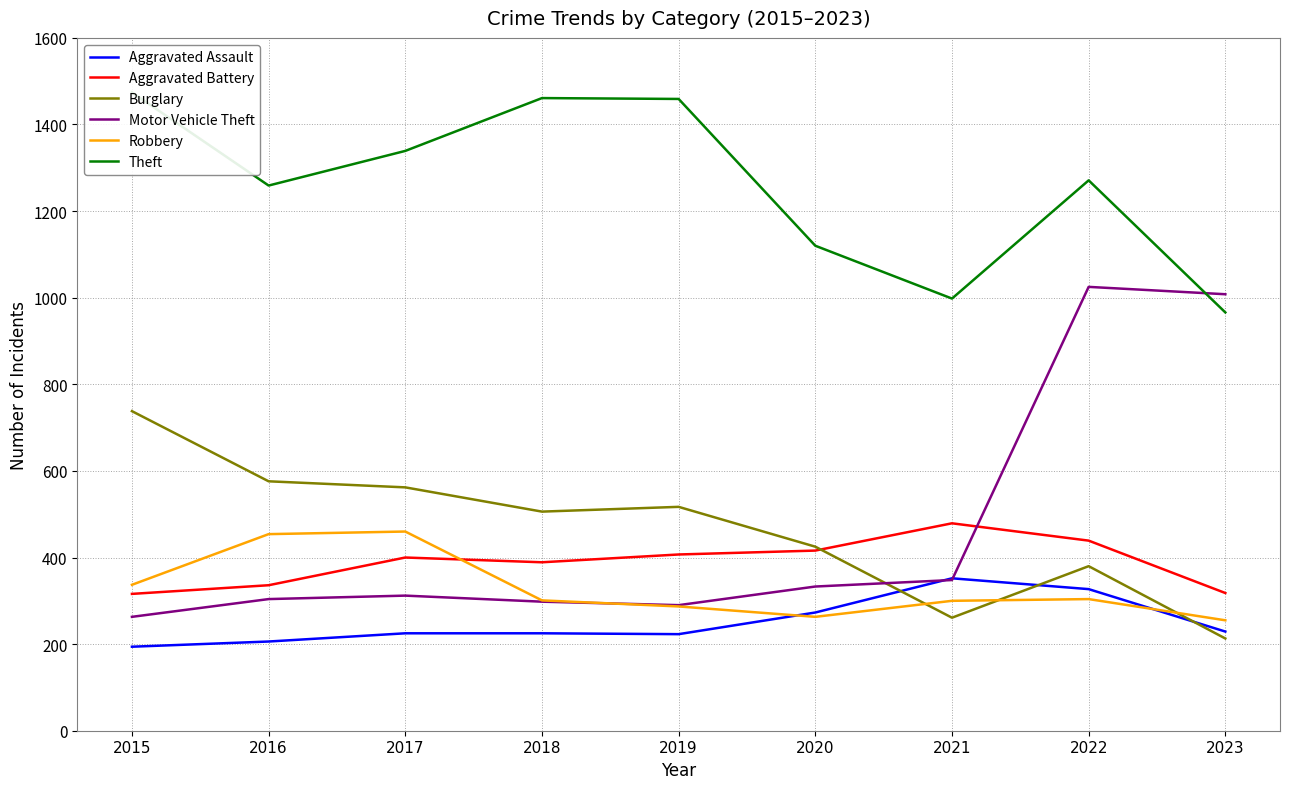

Between 2015 and 2021, which is larger?

2021